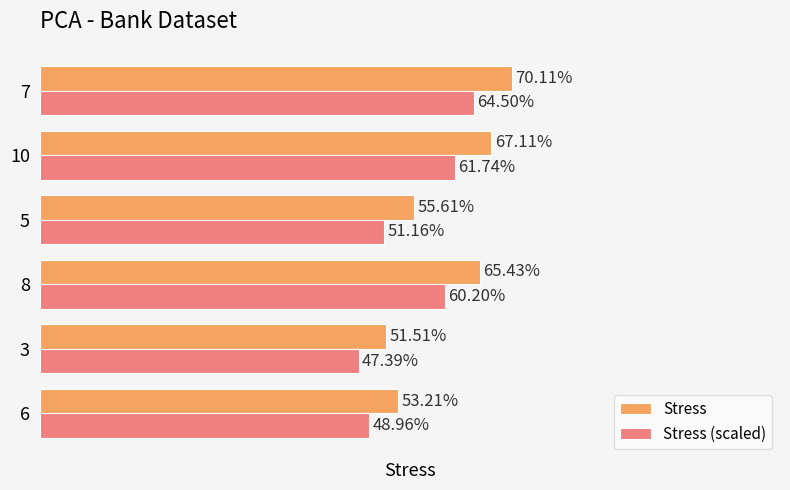

Is the value of Stress (scaled) at 6 greater than the value of Stress at 3?

No